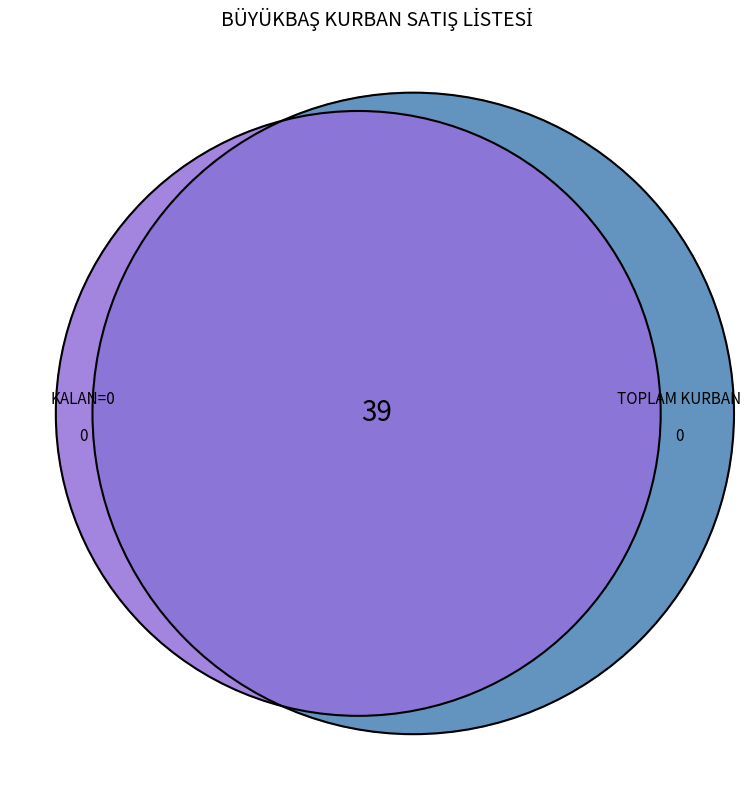

True or false: KURBAN 3 accounts for 0% of the total.

True